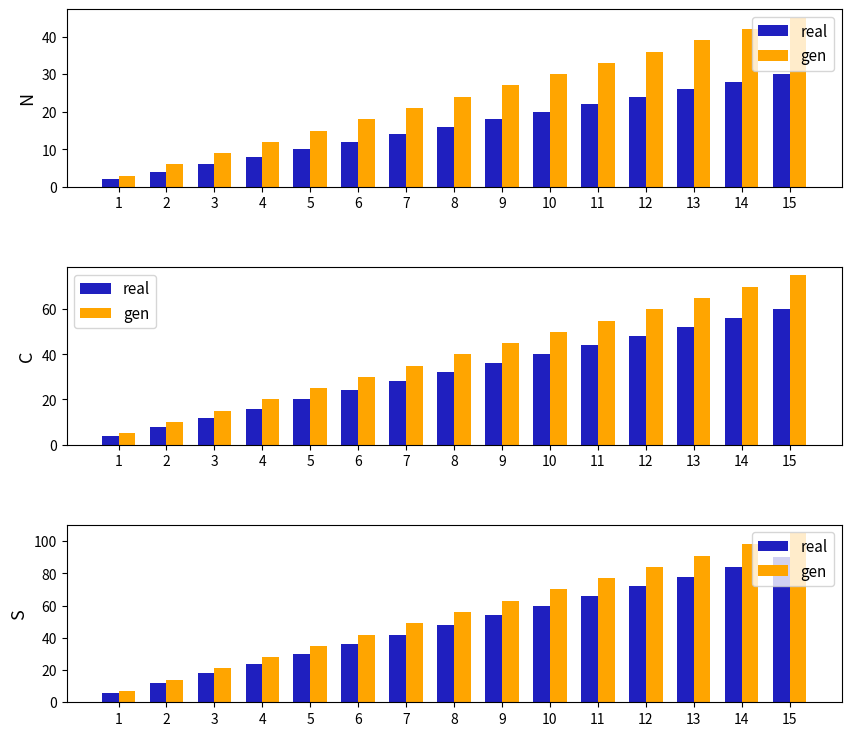

What is the difference between the maximum and second lowest values in the gen series?

91